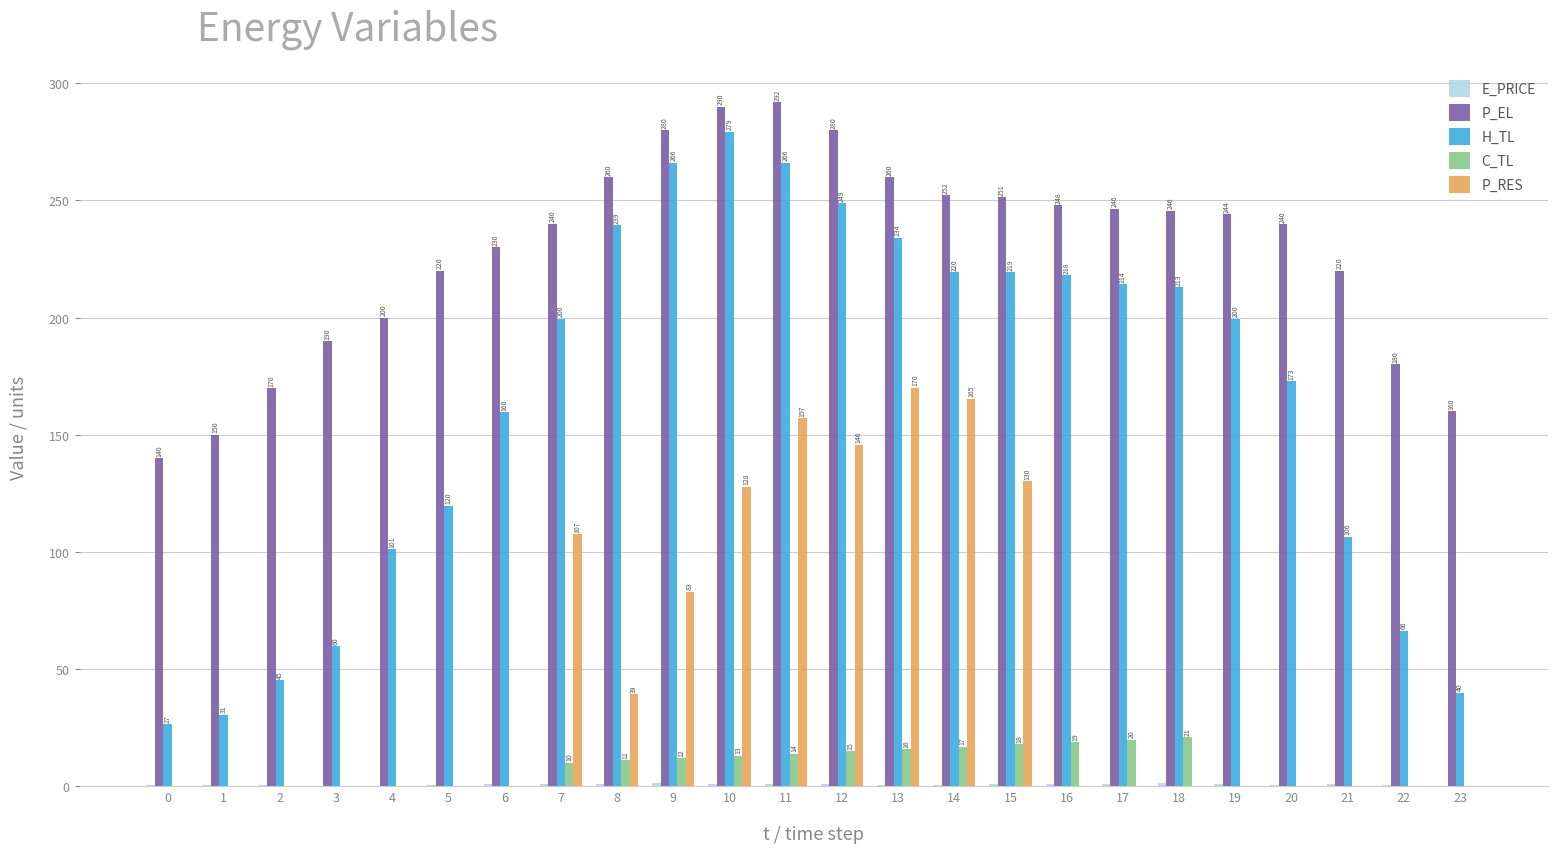

What is the maximum value shown in the chart?

292.0